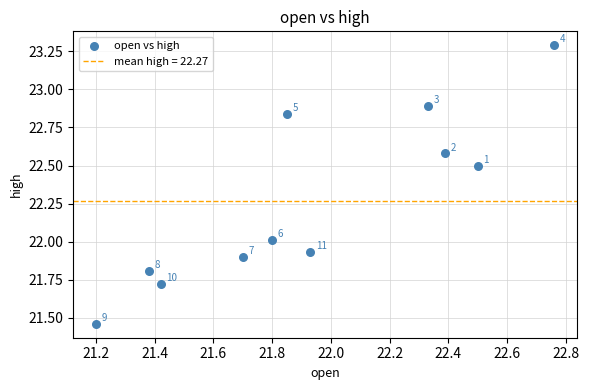

What Y value in the scatter plot is closest to 22?

22.0